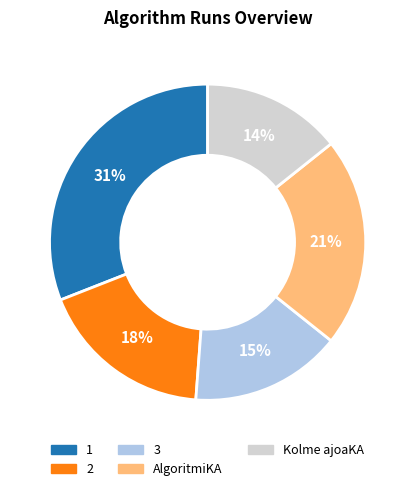

The Kolme ajoaKA slice represents 1% of the pie. True or false?

False